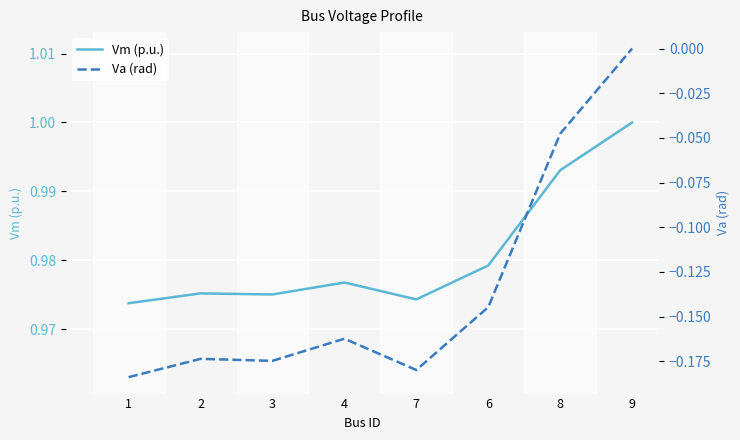

What is the label of the 3rd point from the right?

6